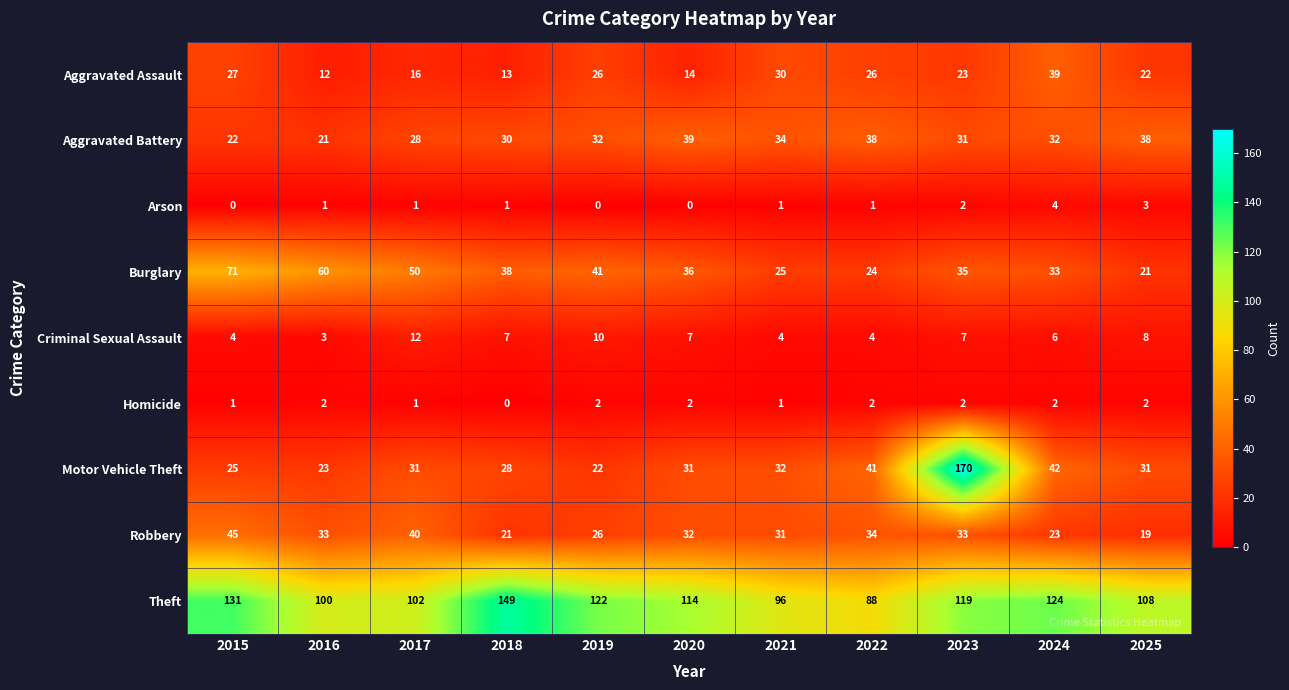

Rank the categories by Theft value from lowest to highest.

2022, 2021, 2016, 2017, 2025, 2020, 2023, 2019, 2024, 2015, 2018